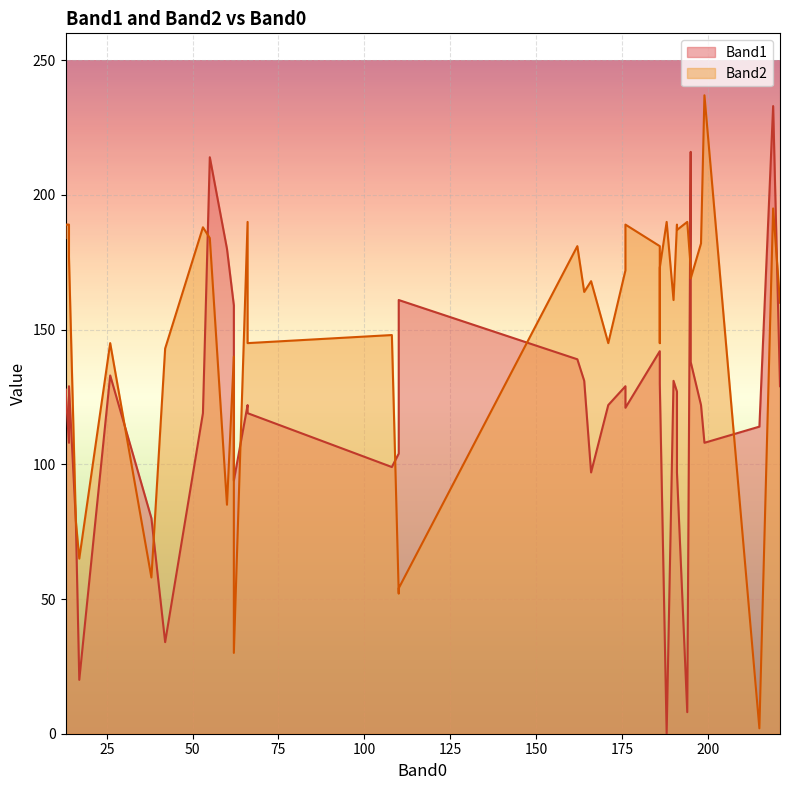

At how many categories does at least one series exceed 104?

35